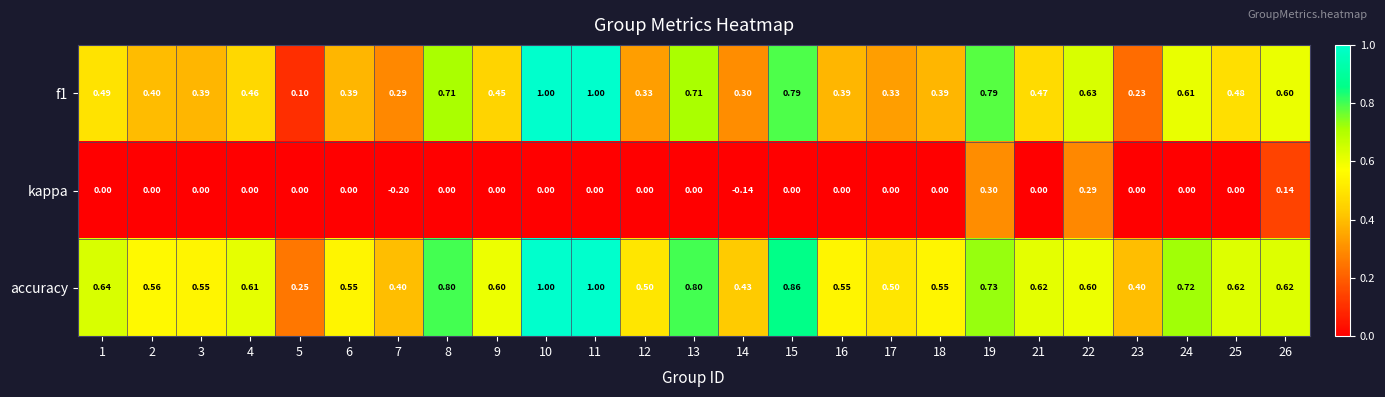

Between 3 and 14, which series saw the biggest shift?

kappa